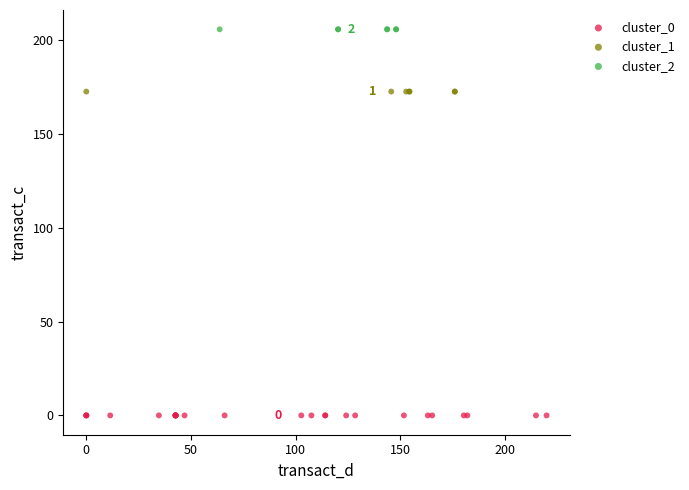

Which series reaches the minimum Y coordinate?

cluster_0